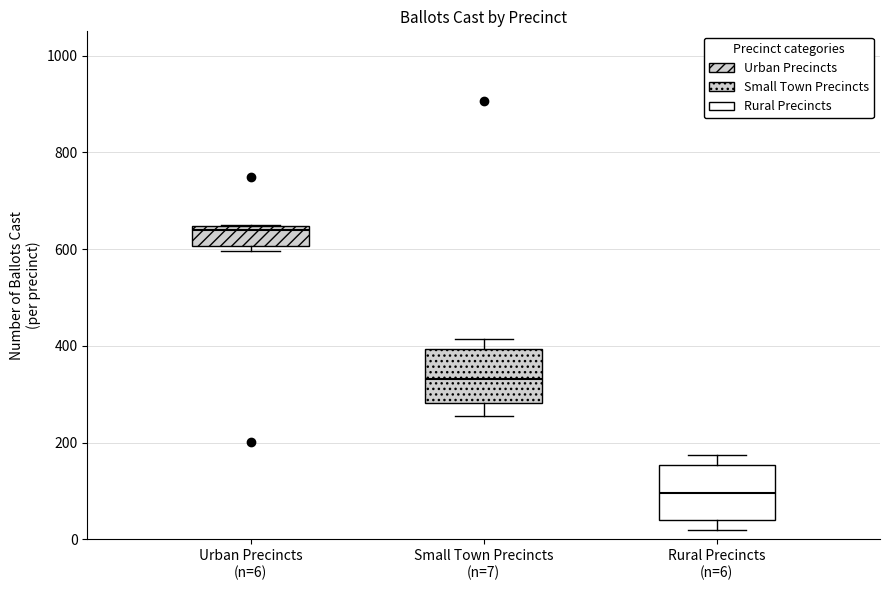

Which box has the lowest median line?

Rural Precincts (n=6)